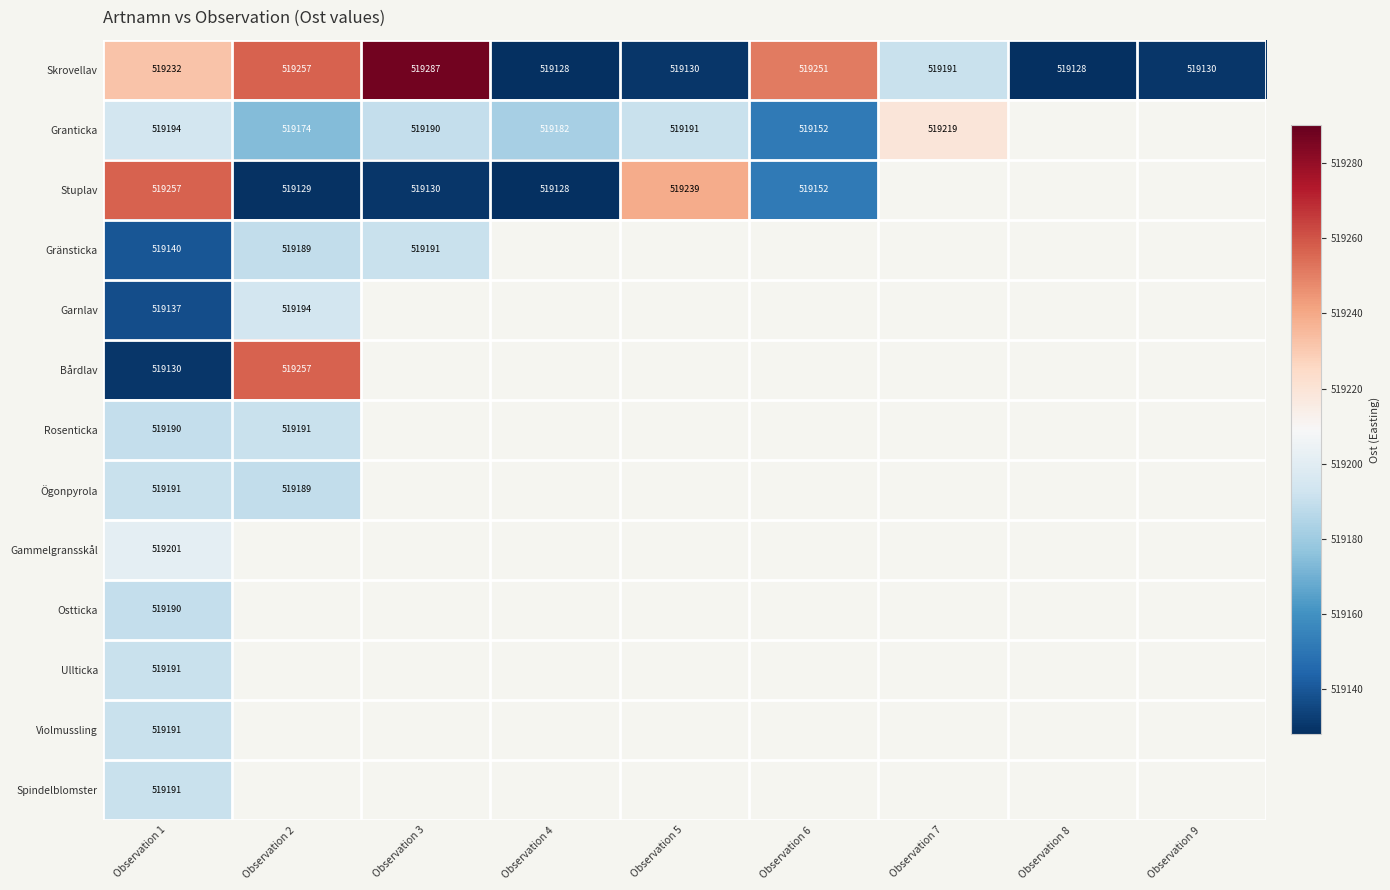

What is the spread (max minus min) of values at Observation 1?

127